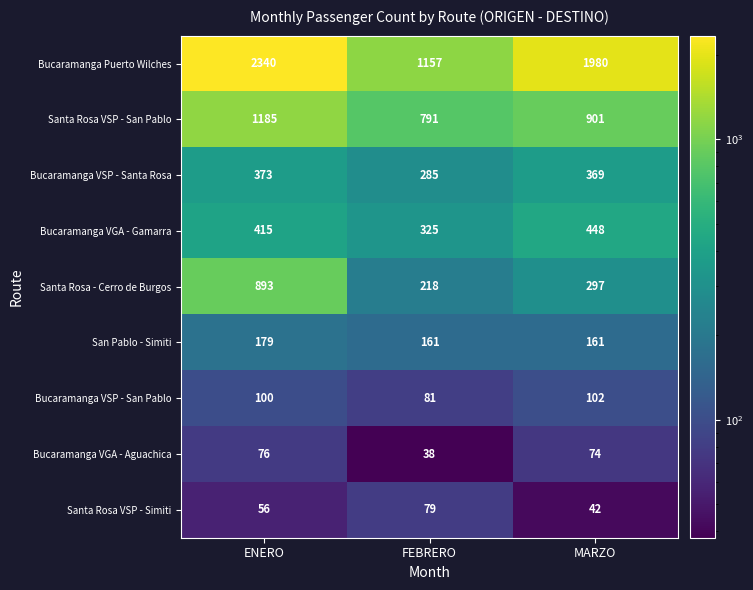

At which label is Bucaramanga VSP - Santa Rosa closest to 329?

MARZO